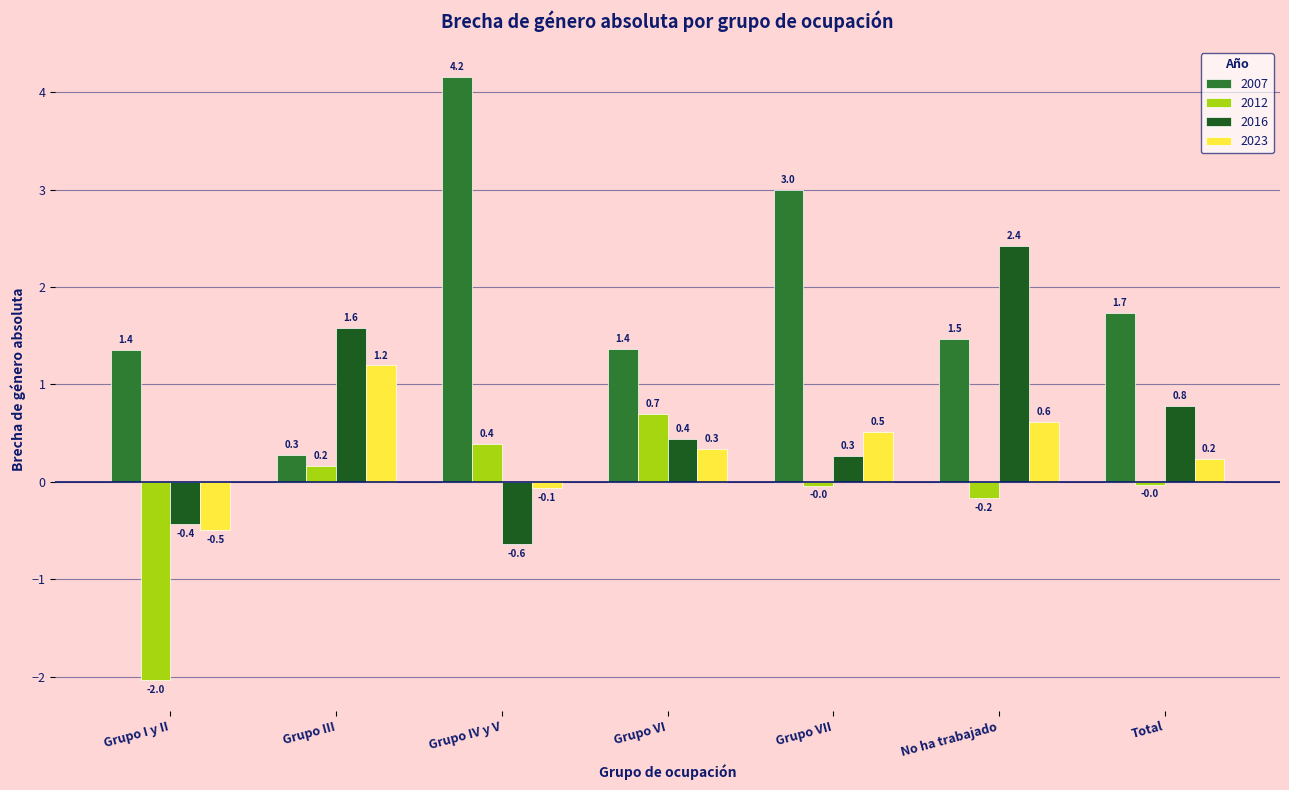

What is the label of the 4th bar from the right?

Grupo VI